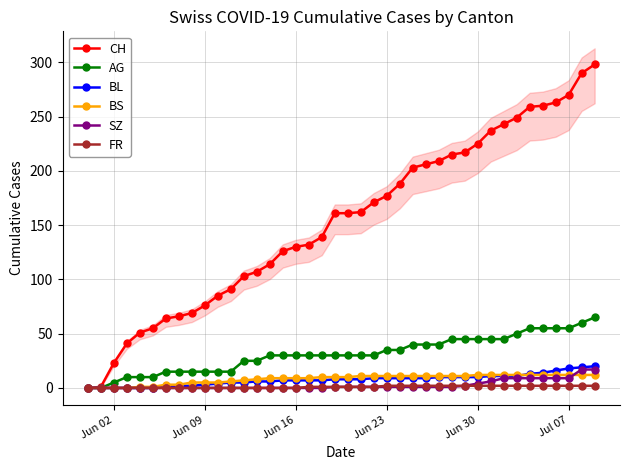

What is the highest value of the BS series?

12